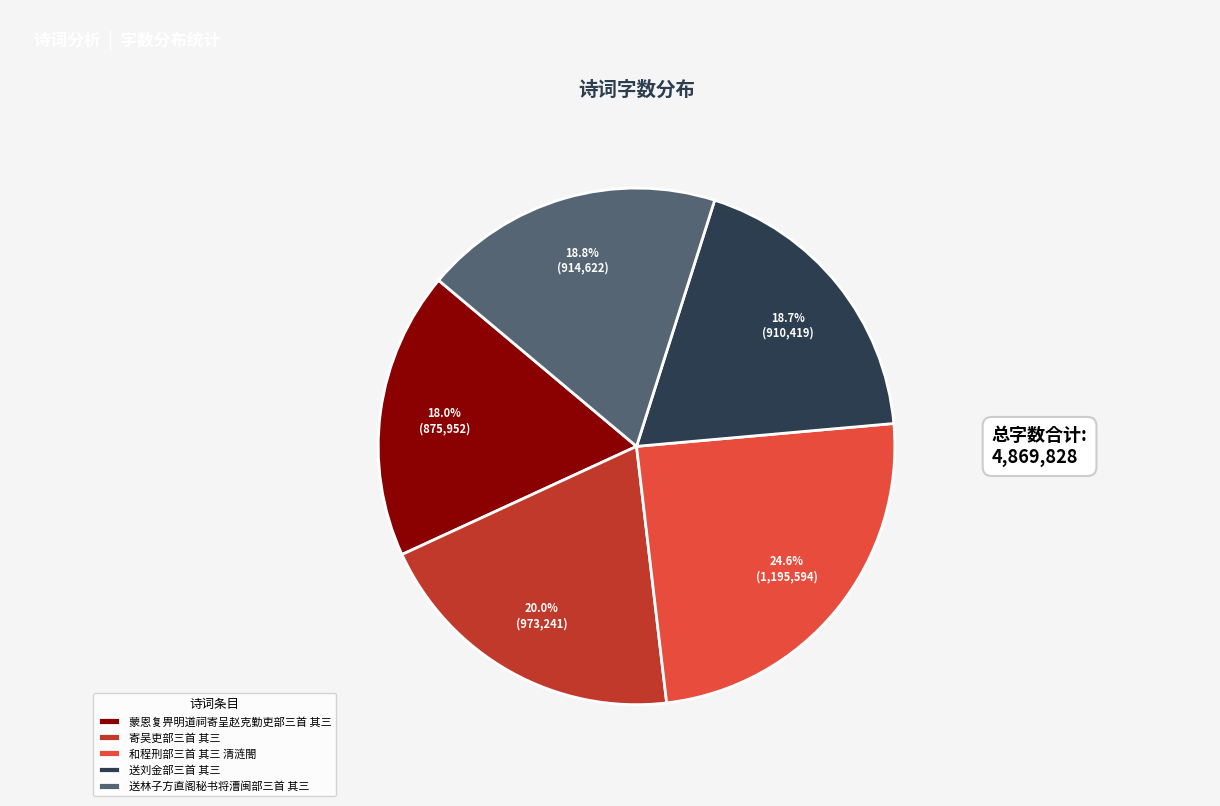

Does 和程刑部三首 其三 清涟閤 represent more than half of the total?

No